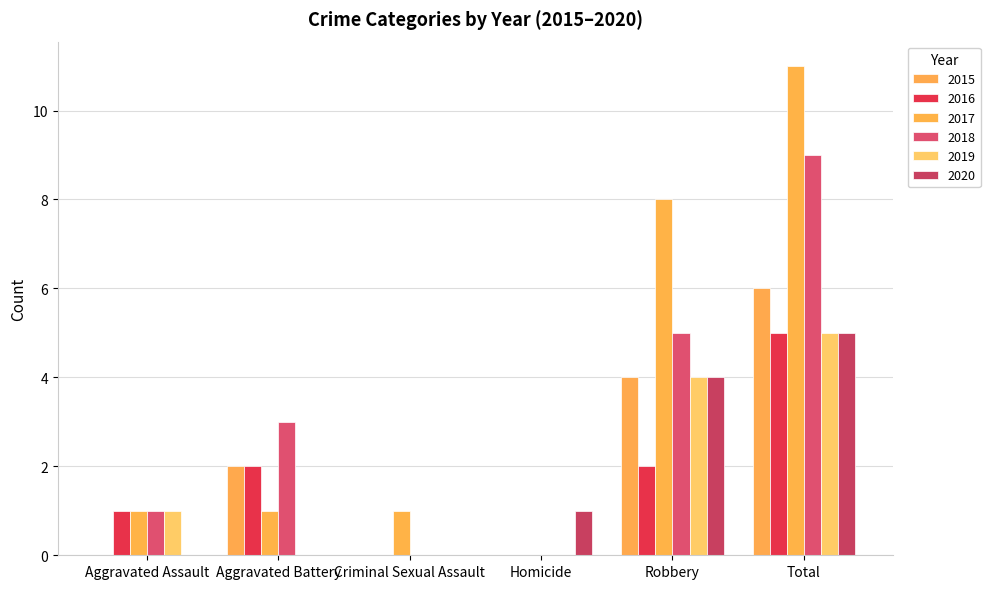

Reading right to left, extract all data points from this chart.

2015: Total=6	Robbery=4	Homicide=0	Criminal Sexual Assault=0	Aggravated Battery=2	Aggravated Assault=0
2016: Total=5	Robbery=2	Homicide=0	Criminal Sexual Assault=0	Aggravated Battery=2	Aggravated Assault=1
2017: Total=11	Robbery=8	Homicide=0	Criminal Sexual Assault=1	Aggravated Battery=1	Aggravated Assault=1
2018: Total=9	Robbery=5	Homicide=0	Criminal Sexual Assault=0	Aggravated Battery=3	Aggravated Assault=1
2019: Total=5	Robbery=4	Homicide=0	Criminal Sexual Assault=0	Aggravated Battery=0	Aggravated Assault=1
2020: Total=5	Robbery=4	Homicide=1	Criminal Sexual Assault=0	Aggravated Battery=0	Aggravated Assault=0